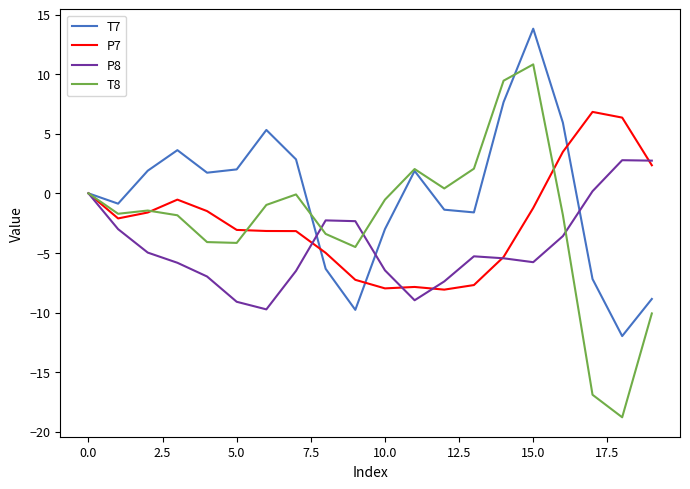

Which series has the largest total across all categories?

T7